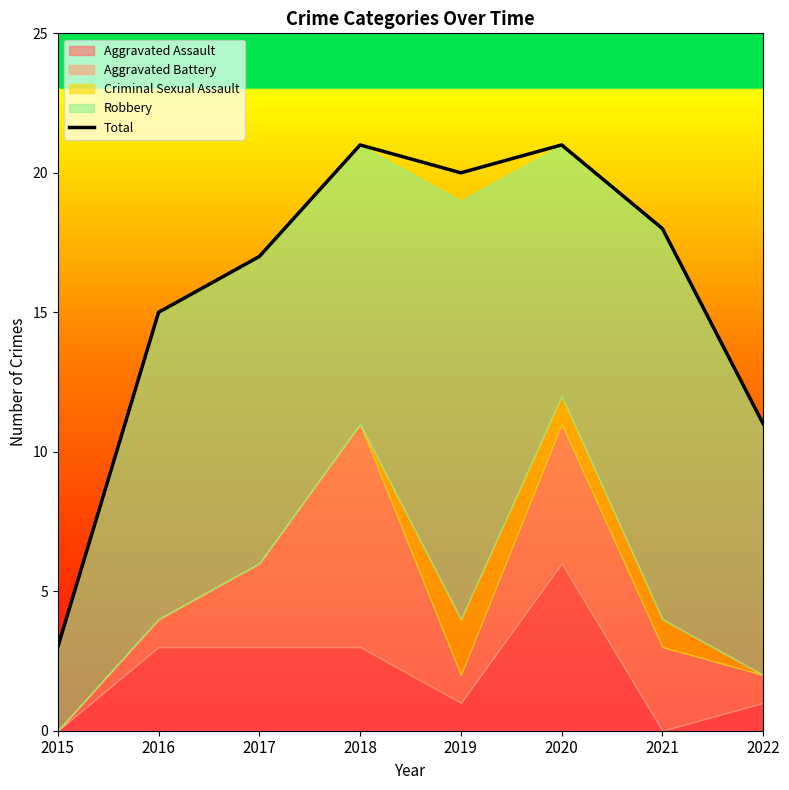

True or false: Total has a value of 21 at 2020.

True